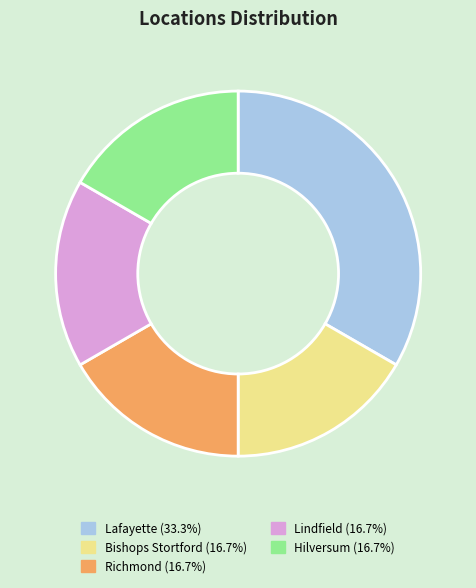

Do Lindfield and Bishops Stortford together represent more than half of the pie?

No